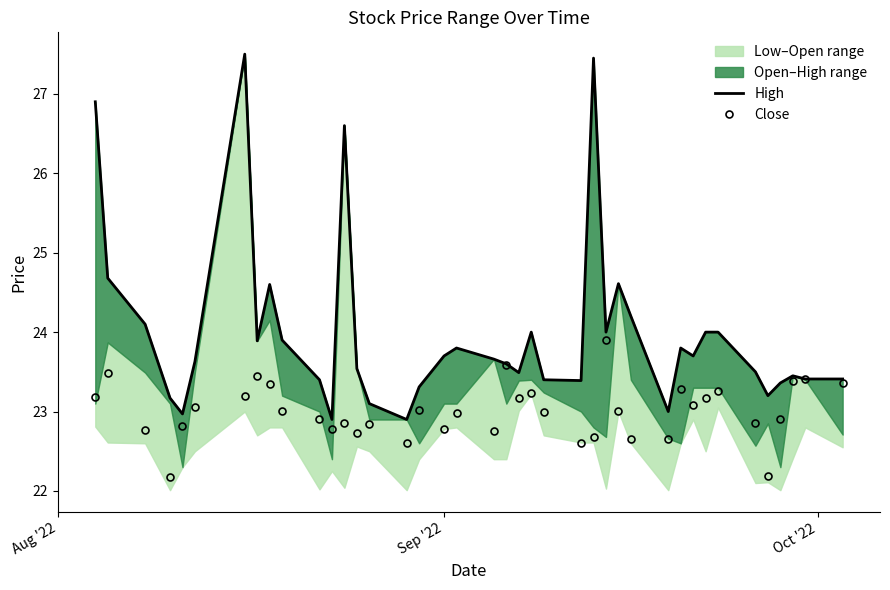

How many interior local valleys does the High series have?

10